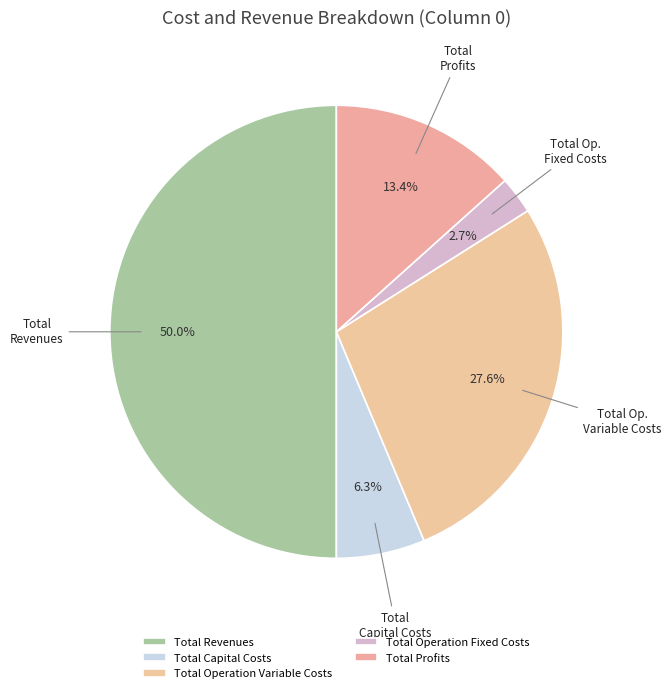

Does Total Operation Variable Costs represent more than half of the total?

No